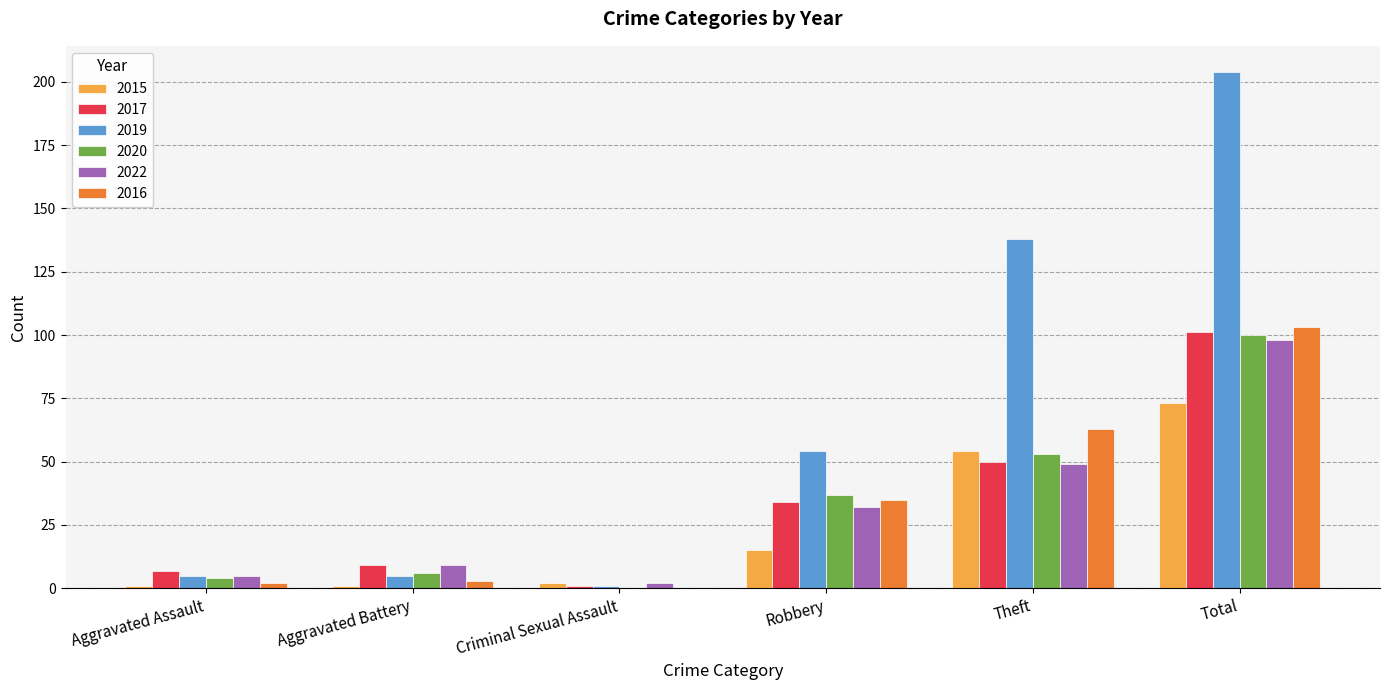

Which series has the largest total across all categories?

2019